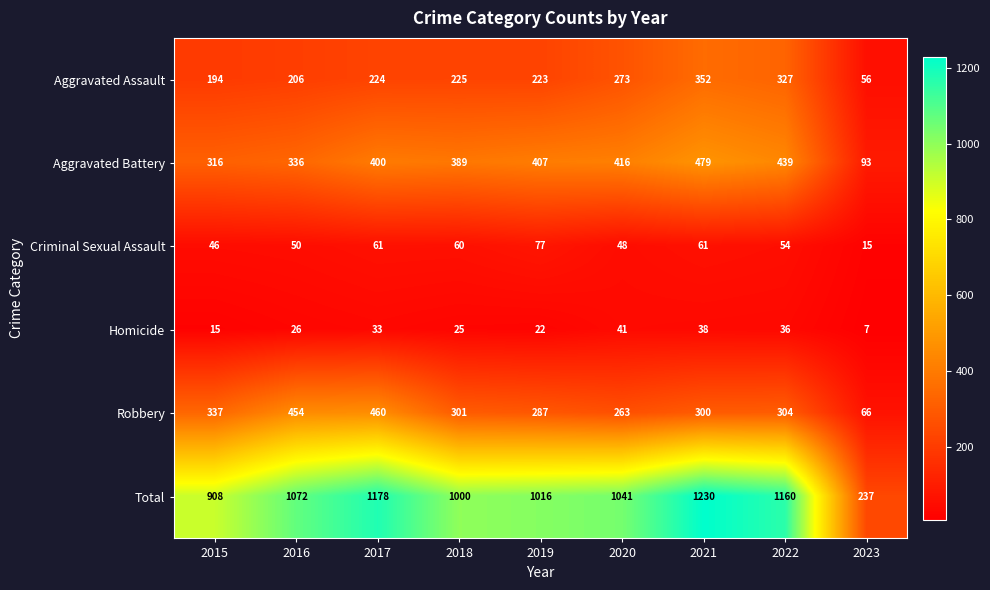

The Criminal Sexual Assault series shows 77 at 2019. True or false?

True